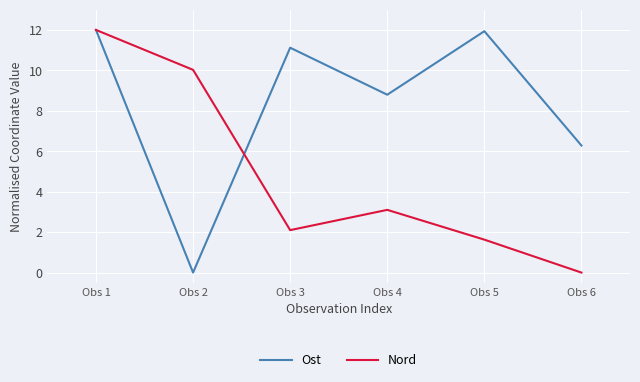

Which series changed the most between Obs 2 and Obs 6?

Nord